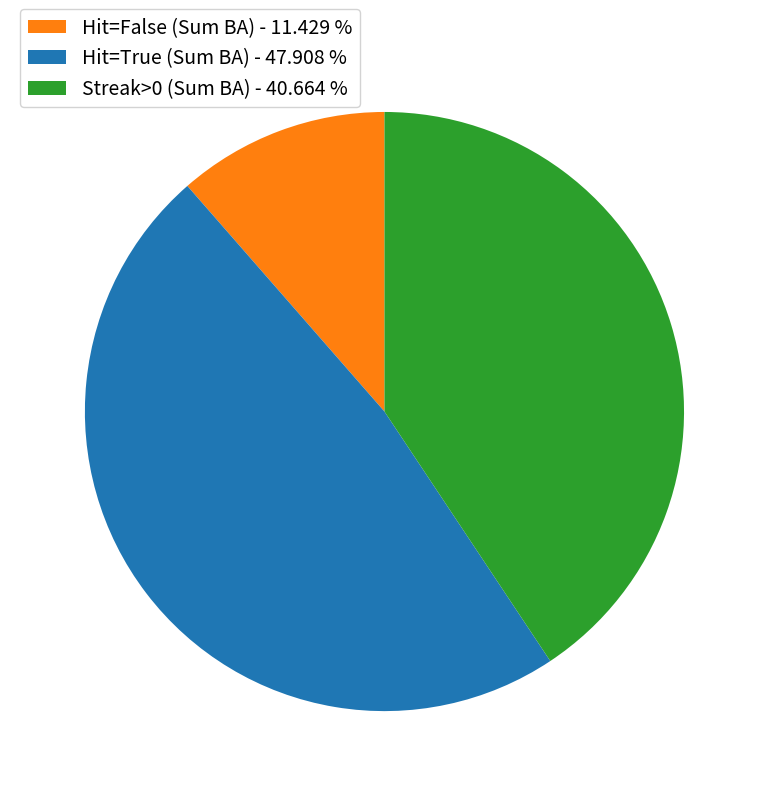

Is there any slice that represents more than half of the pie?

No